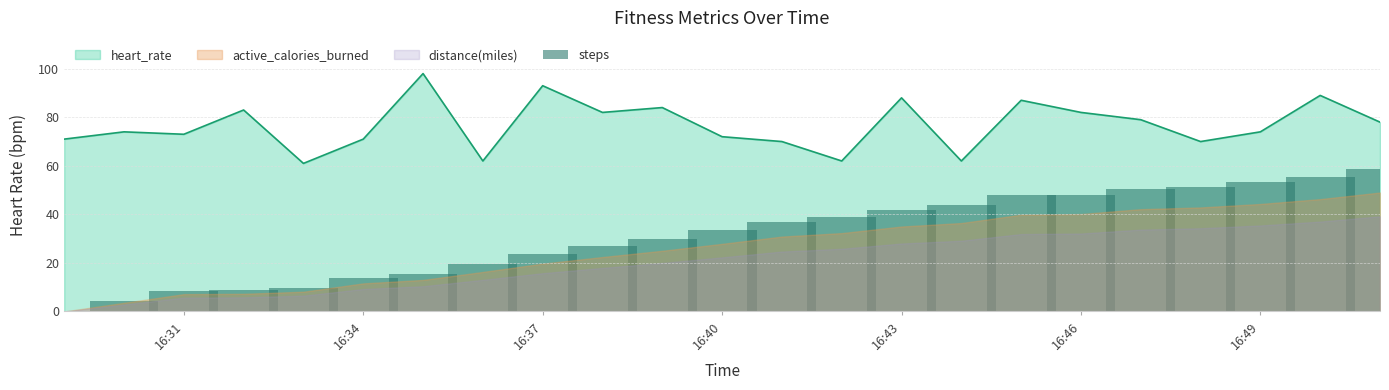

The heart_rate series shows 71 at 16:34. True or false?

True